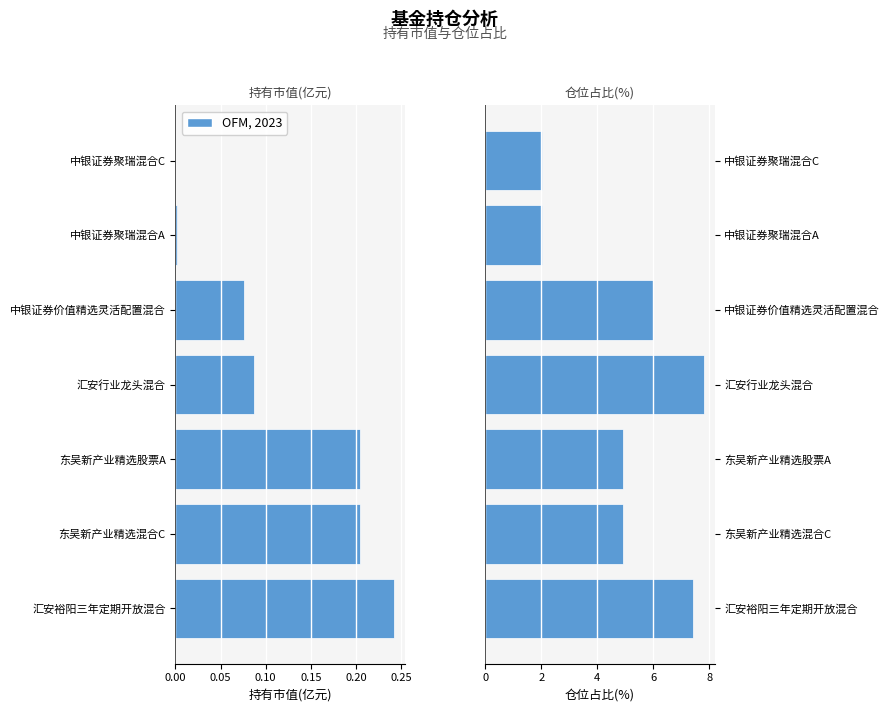

What is the difference between the maximum and minimum values in the 持有市值(亿元) series?

0.2